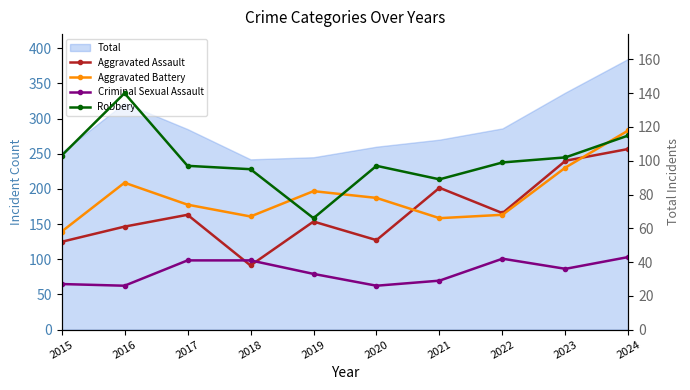

At 2022, list the series in order from smallest to largest.

Criminal Sexual Assault, Aggravated Battery, Aggravated Assault, Robbery